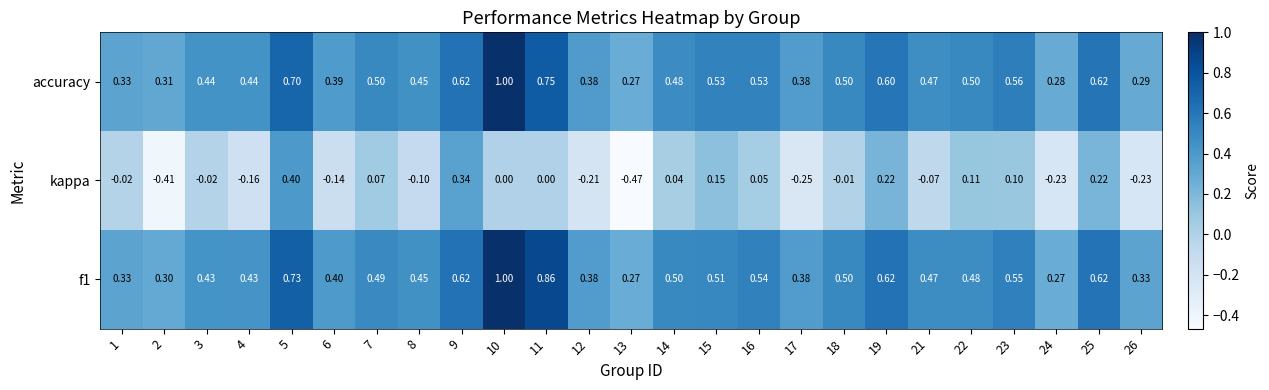

Which series changed the most between 1 and 6?

kappa